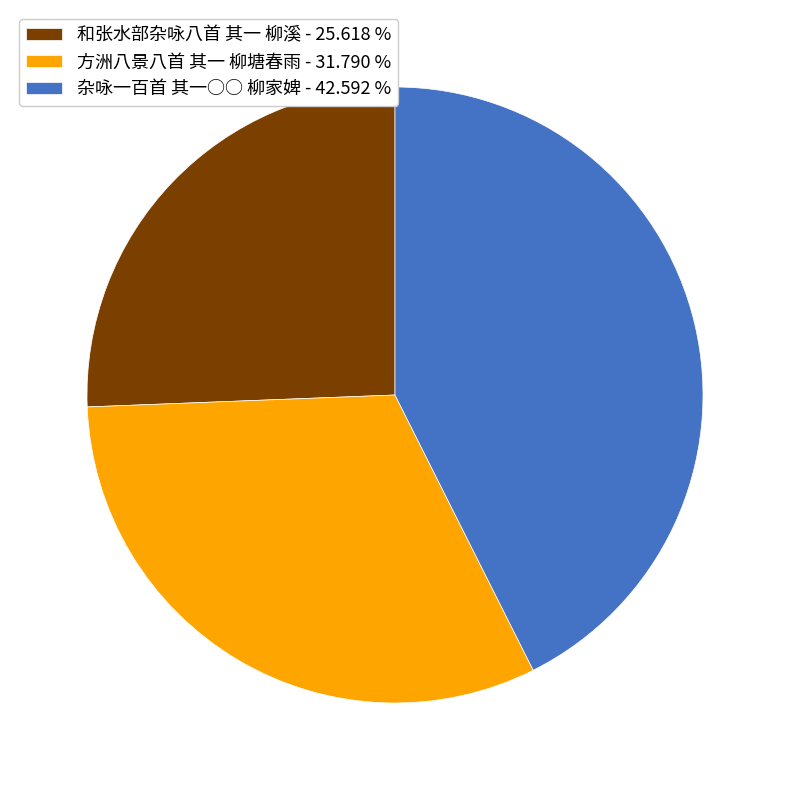

Combined, do 杂咏一百首 其一○○ 柳家婢 - 42.592 % and 和张水部杂咏八首 其一 柳溪 - 25.618 % account for over 50%?

Yes